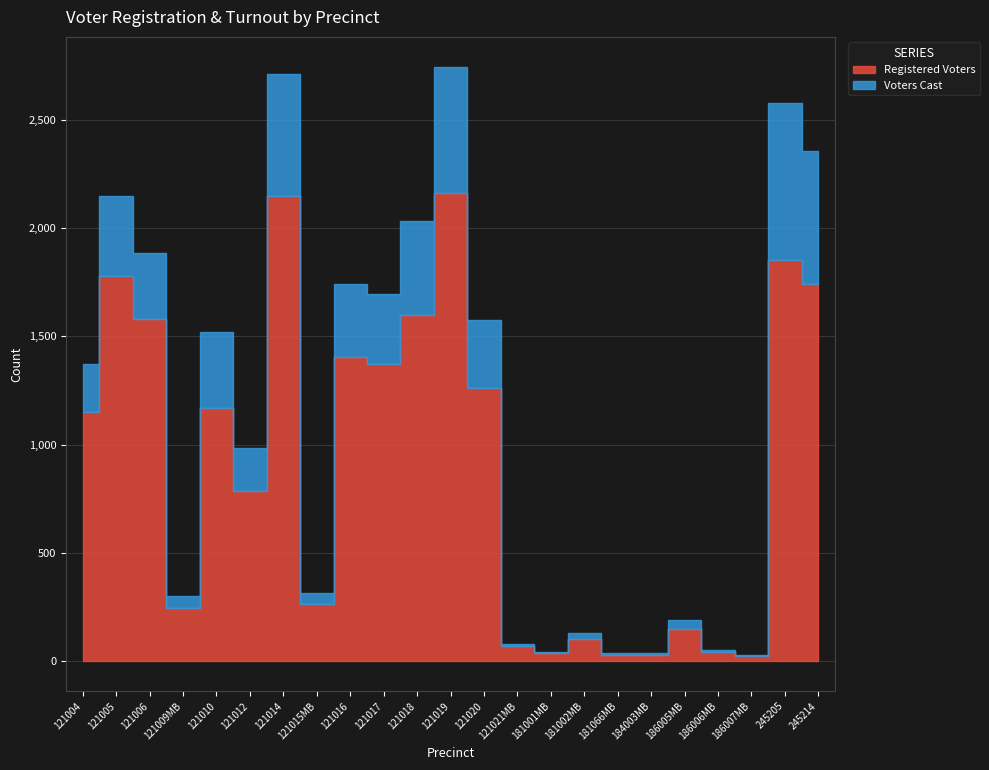

True or false: Registered Voters and Voters Cast intersect in this chart.

False